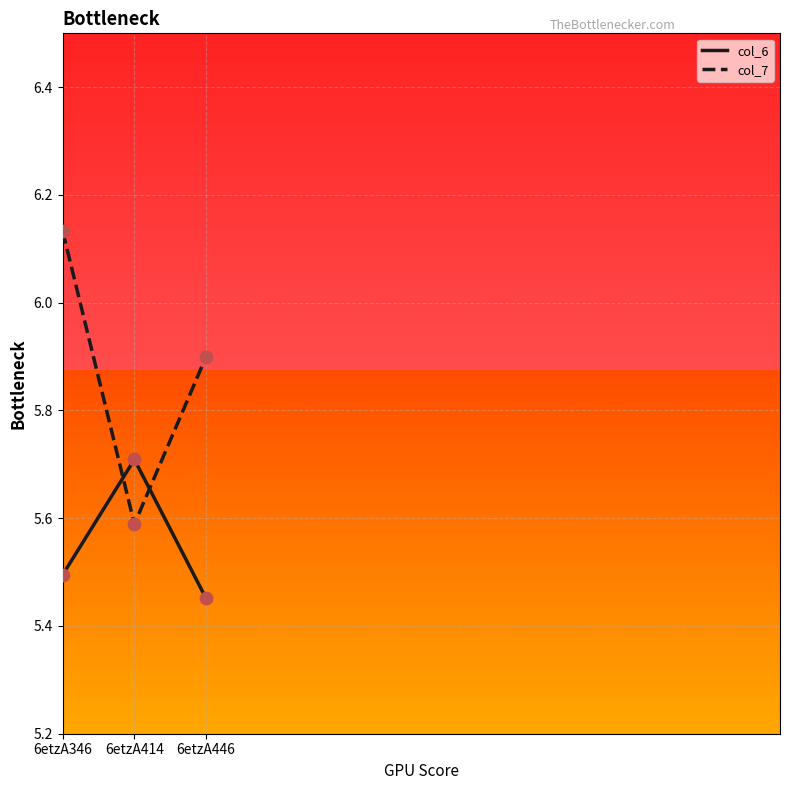

Which series changed the most between 6etzA346 and 6etzA446?

col_7